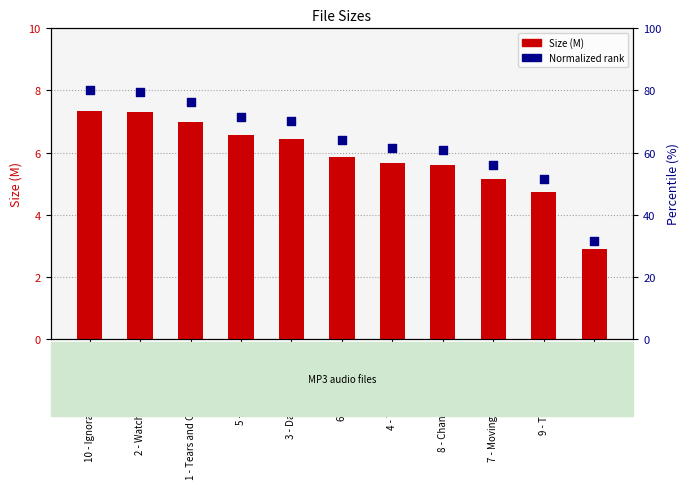

Which series contains the highest Y value?

Normalized rank